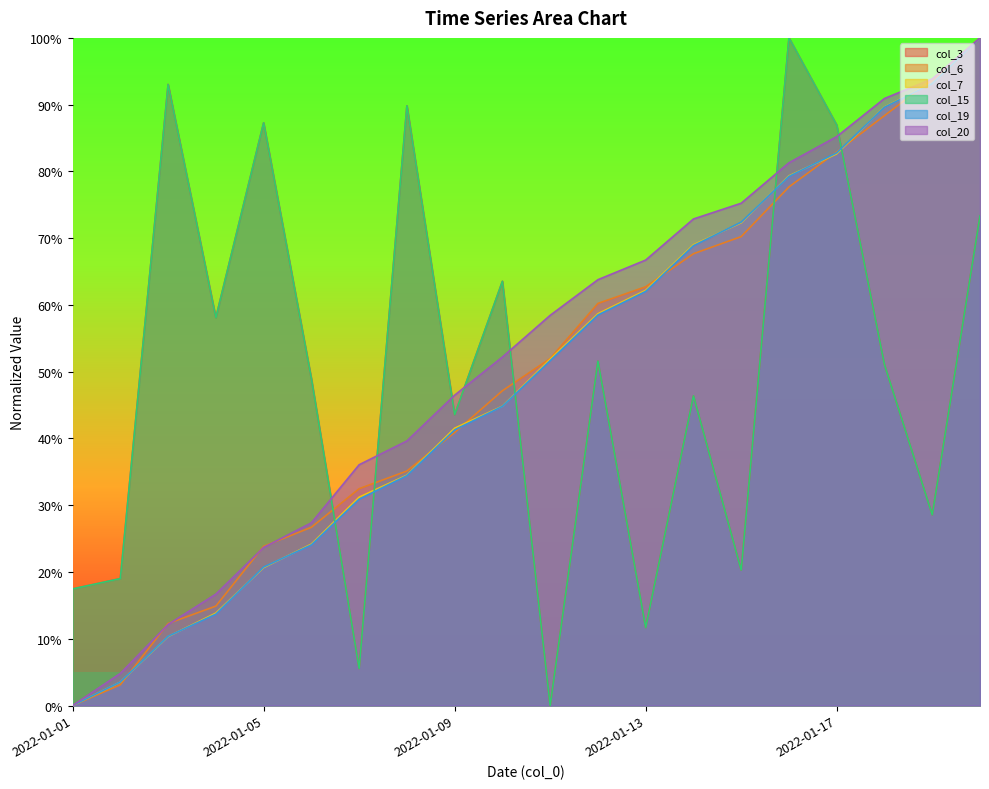

Between which two adjacent categories do col_15 and col_6 first intersect?

2022-01-06 and 2022-01-07